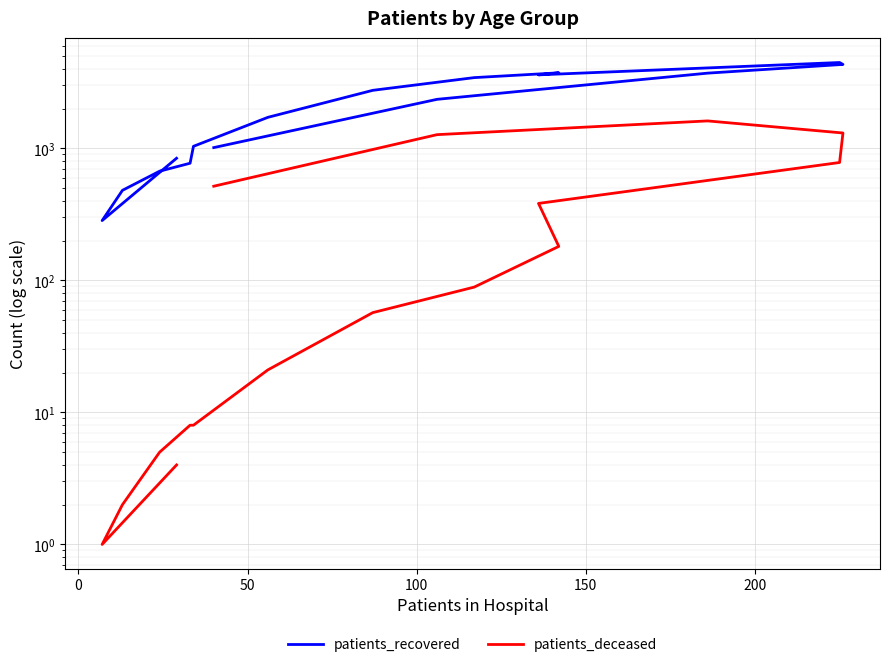

How many distinct data groups are displayed?

2